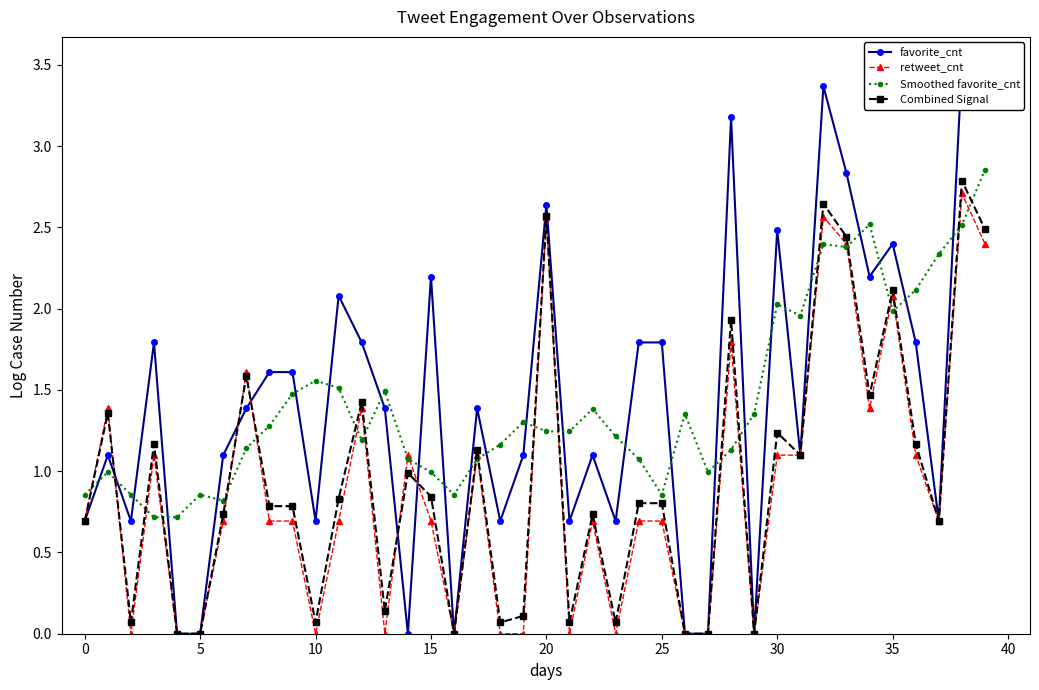

The value of retweet_cnt at 30 is 0.3. True or false?

False